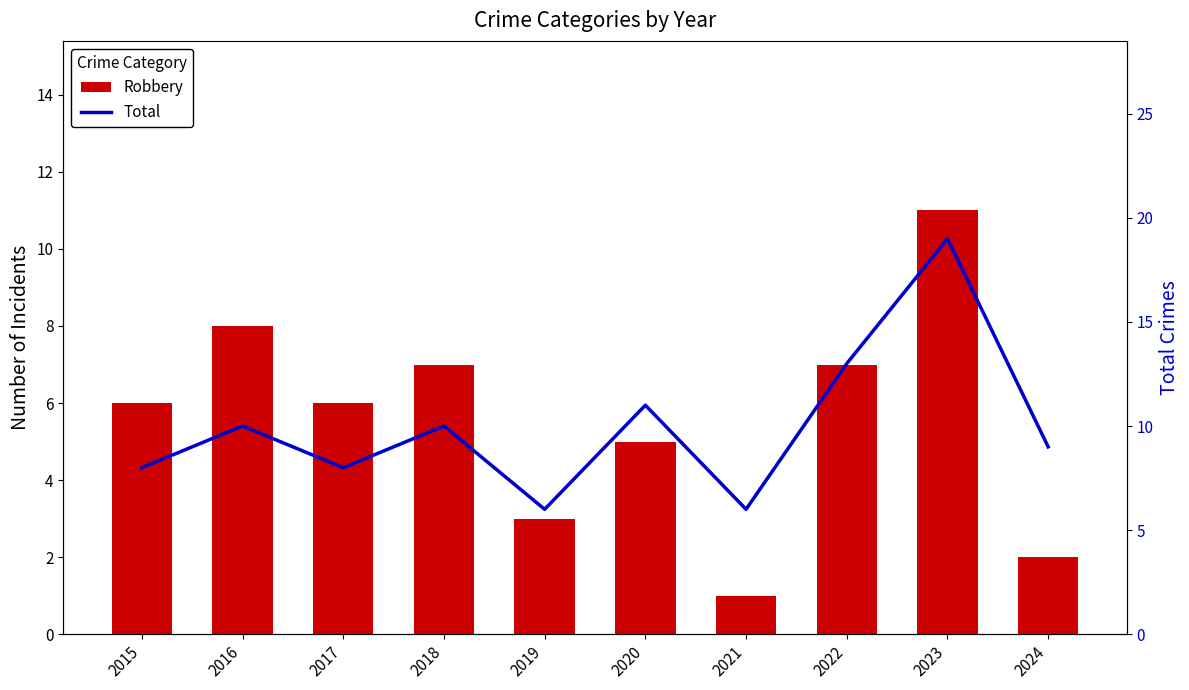

Is the value of Total at 2022 greater than the value of Robbery at 2016?

Yes